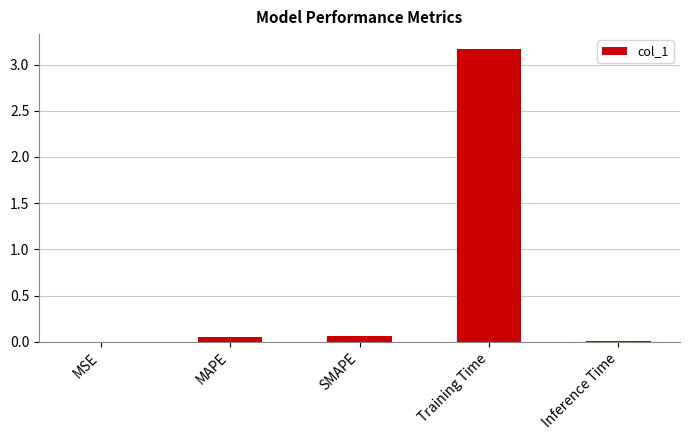

Which has a higher value, Training Time or SMAPE?

Training Time